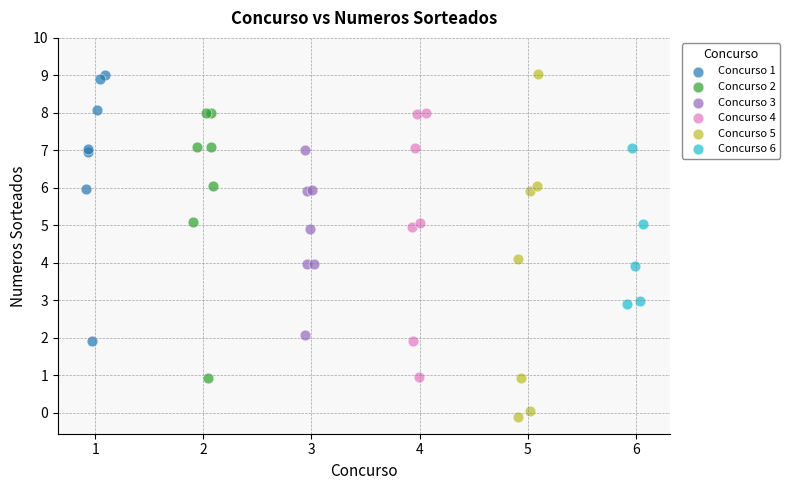

Which series contains the lowest Y value?

Concurso 5